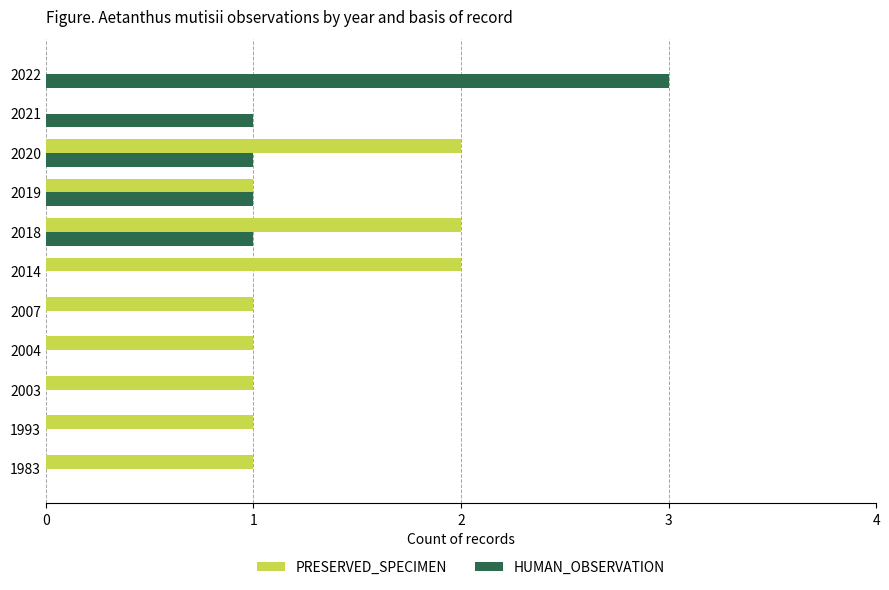

What is the maximum value shown in the chart?

3